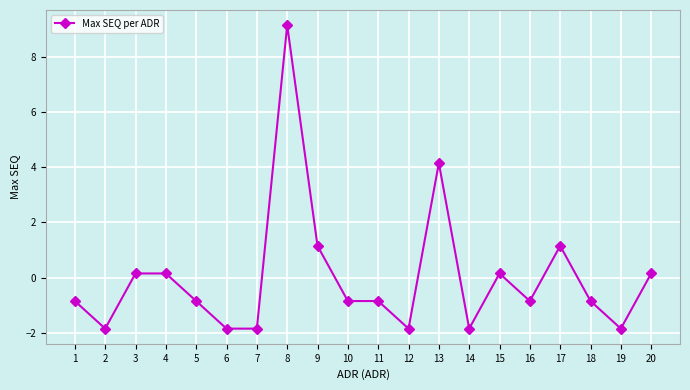

What is the change in value from 11 to 19?

-1.0